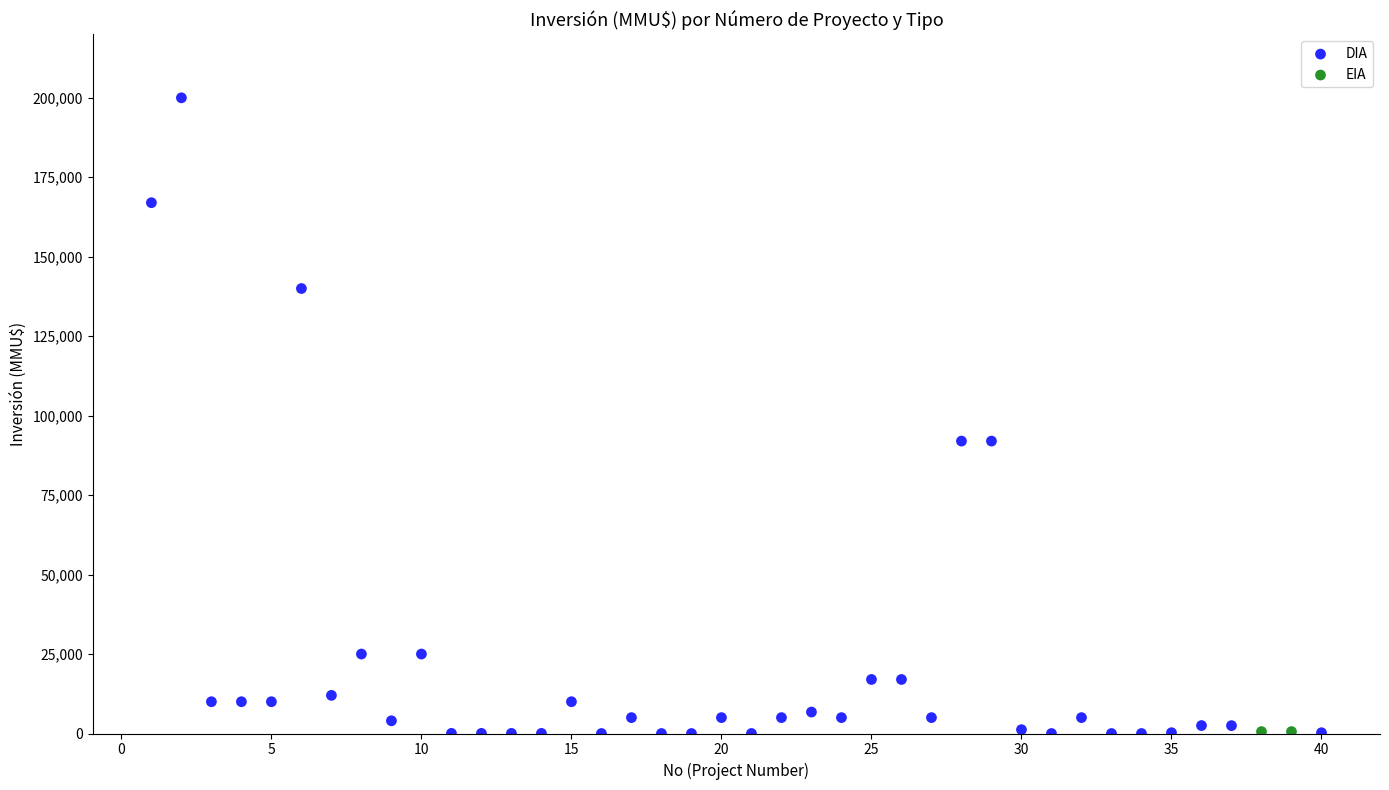

What are all the series names shown in the legend?

DIA, EIA